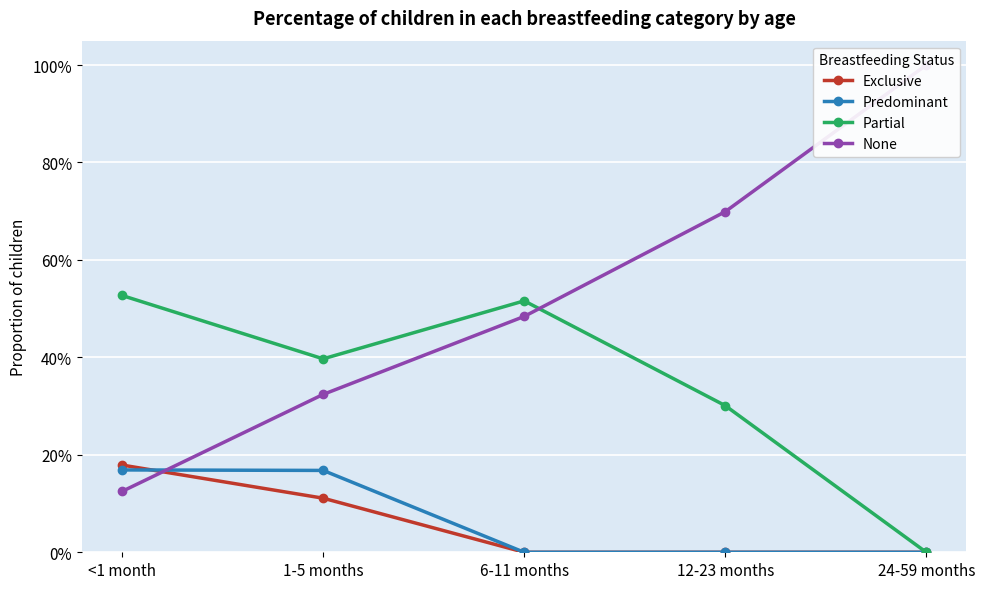

True or false: Exclusive has a value of 0.3 at <1 month.

False